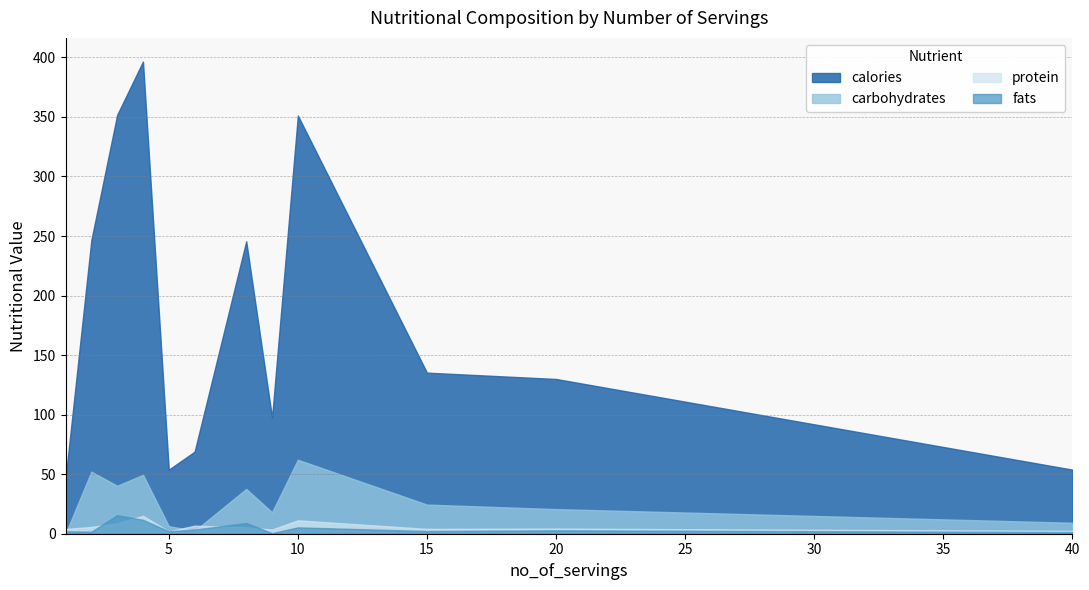

Rank the series at 9 from lowest to highest value.

fats, protein, carbohydrates, calories